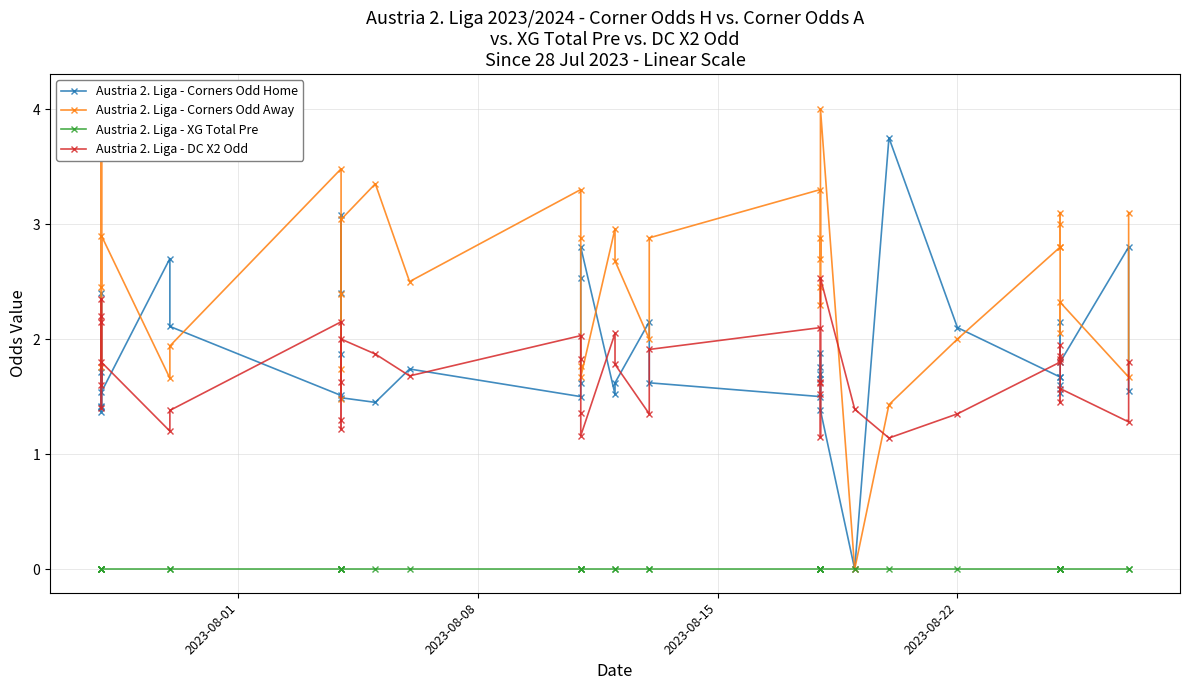

In Austria 2. Liga - Corners Odd Away, how many points are lower than both neighbors (excluding endpoints)?

13